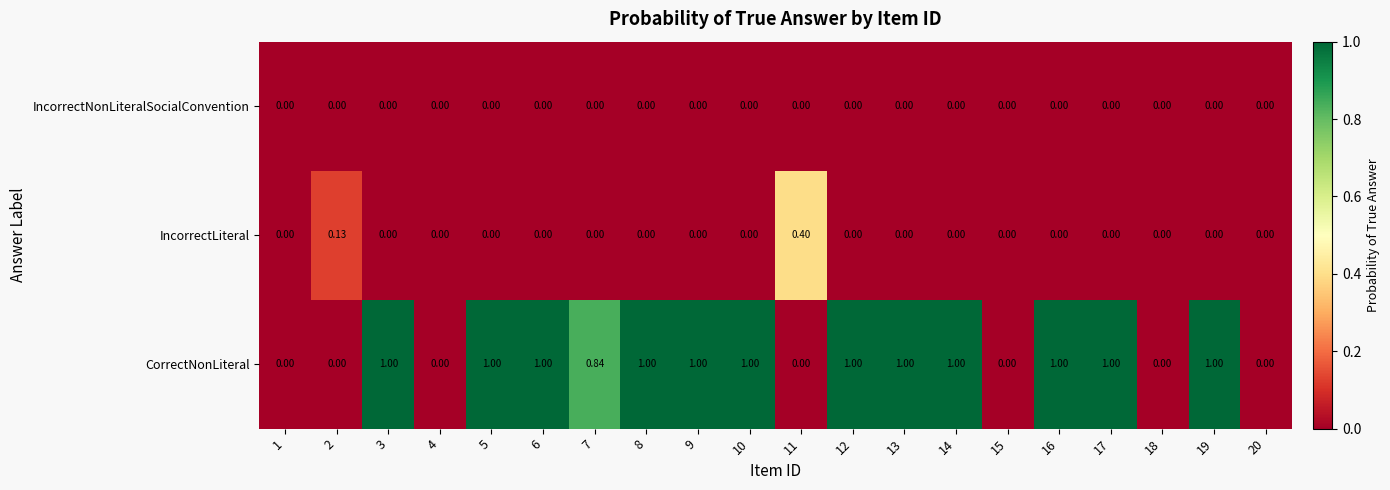

Which series has the largest total across all categories?

CorrectNonLiteral